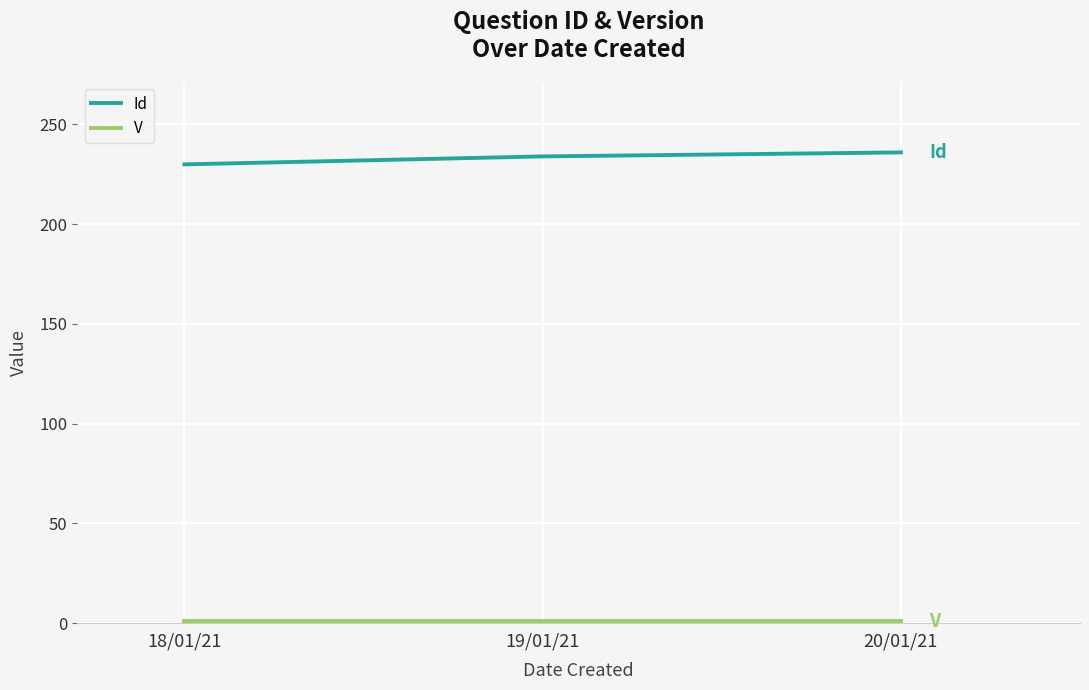

Is it true that Id equals 329 at 20/01/21?

False